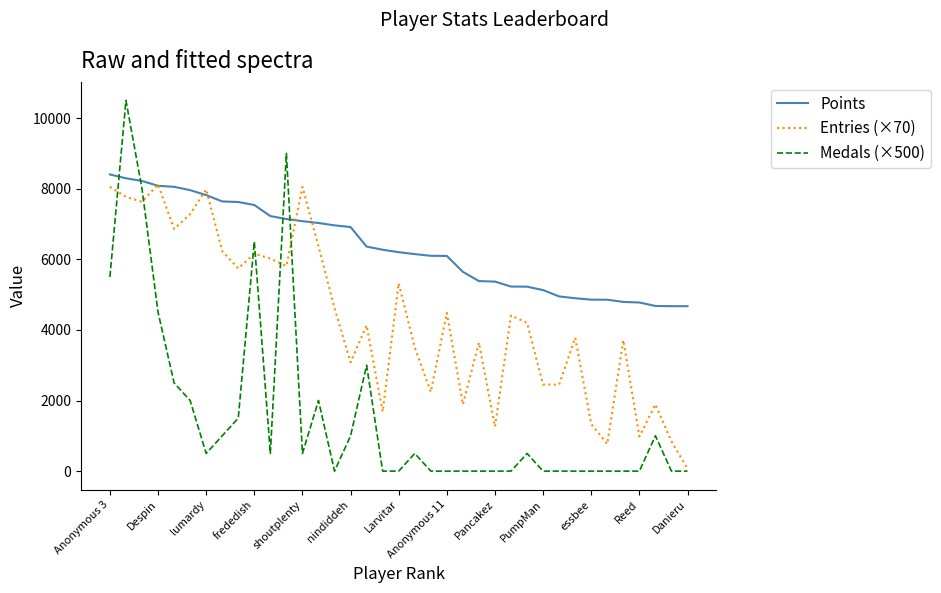

True or false: Medals (×500) and Points intersect in this chart.

True